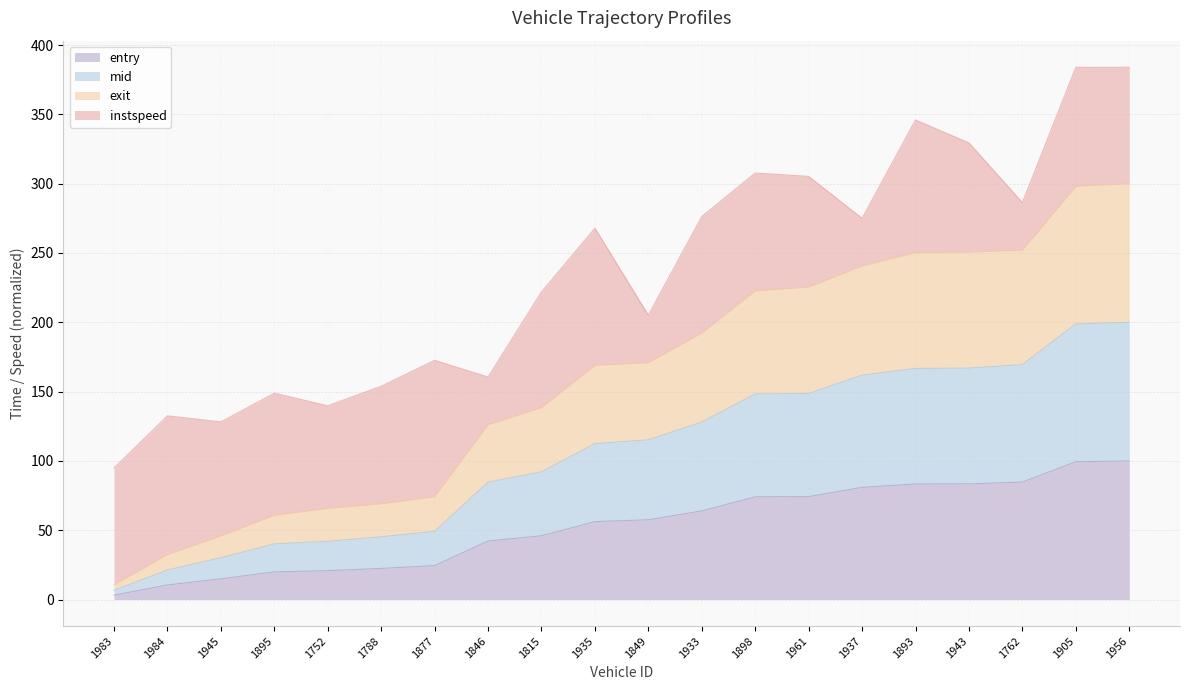

At which category does the chart reach its peak across all series?

1956